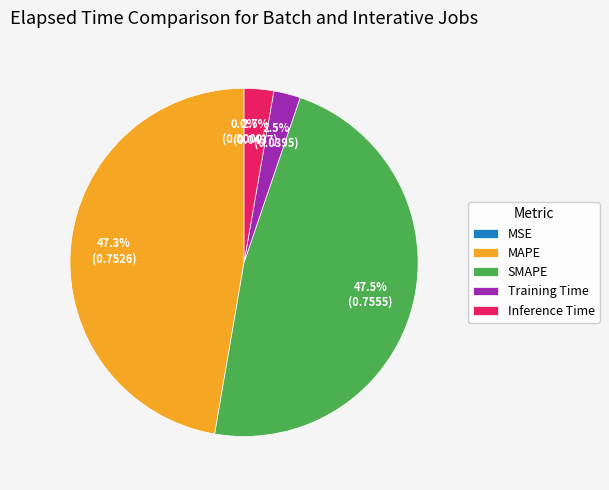

Do Training Time and Inference Time together represent more than half of the pie?

No